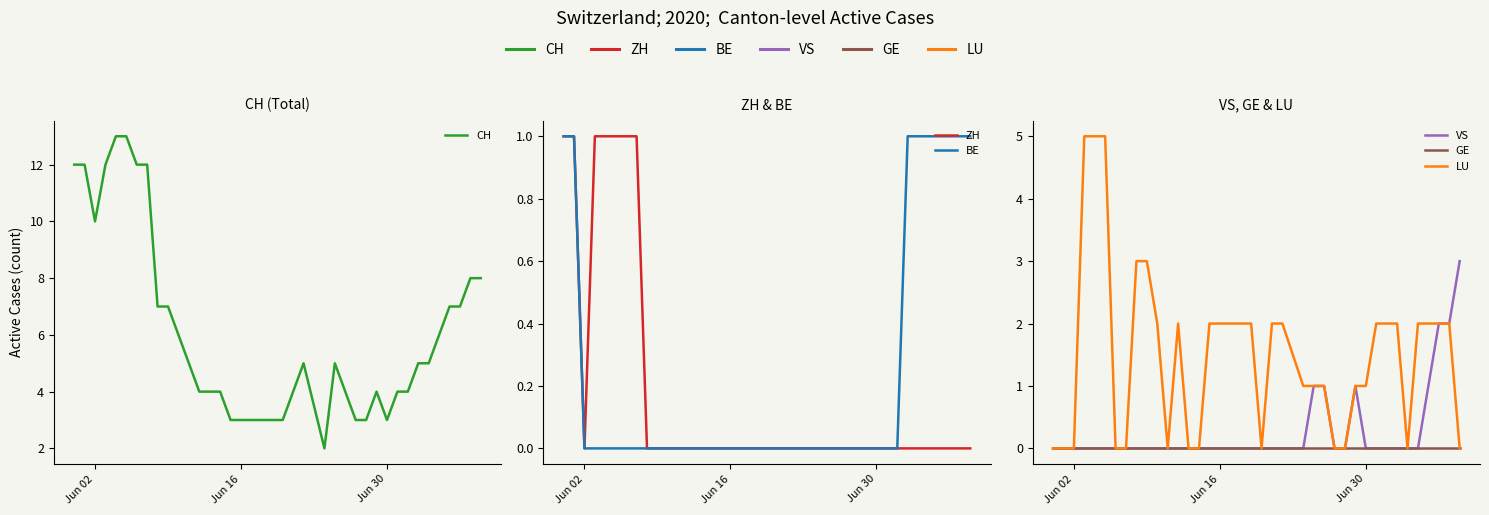

Is it true that LU equals 1 at 37?

False